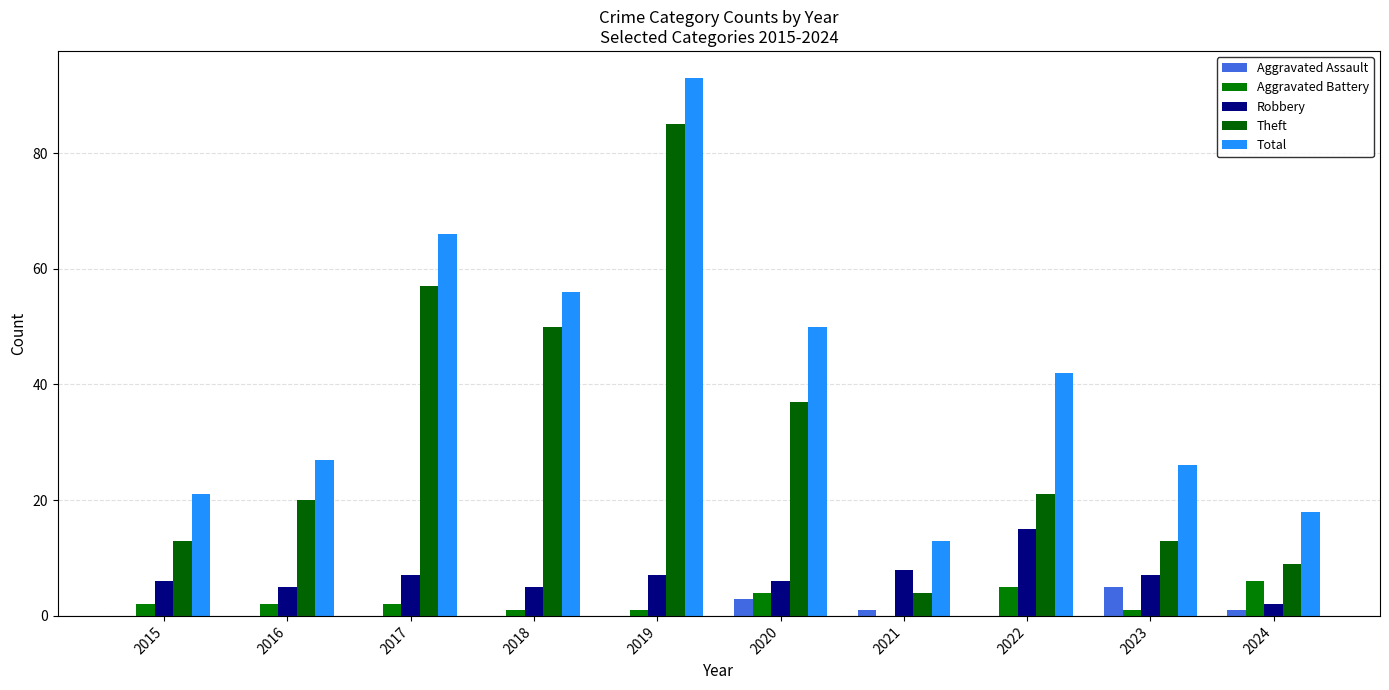

At which label does Theft reach its peak?

2019